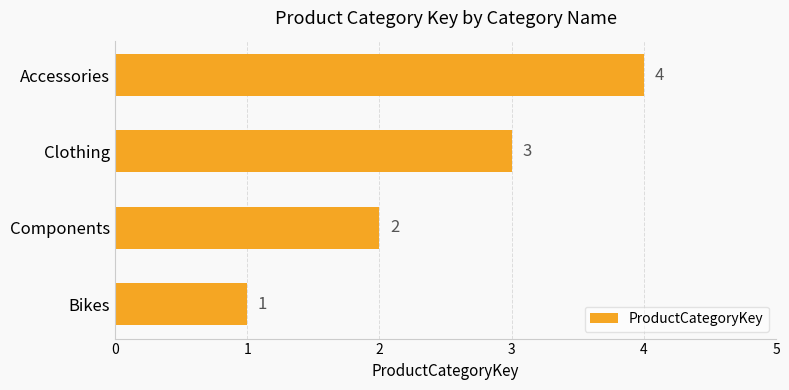

Which label corresponds to the largest value in the chart?

Accessories